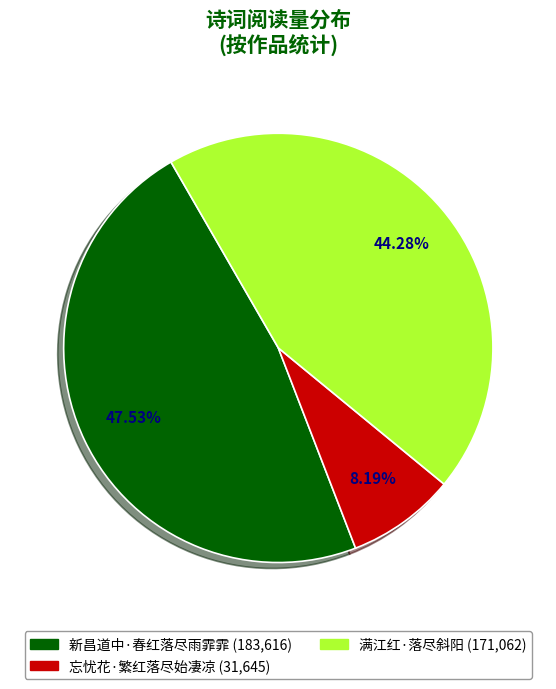

Count the number of slices in the pie.

3